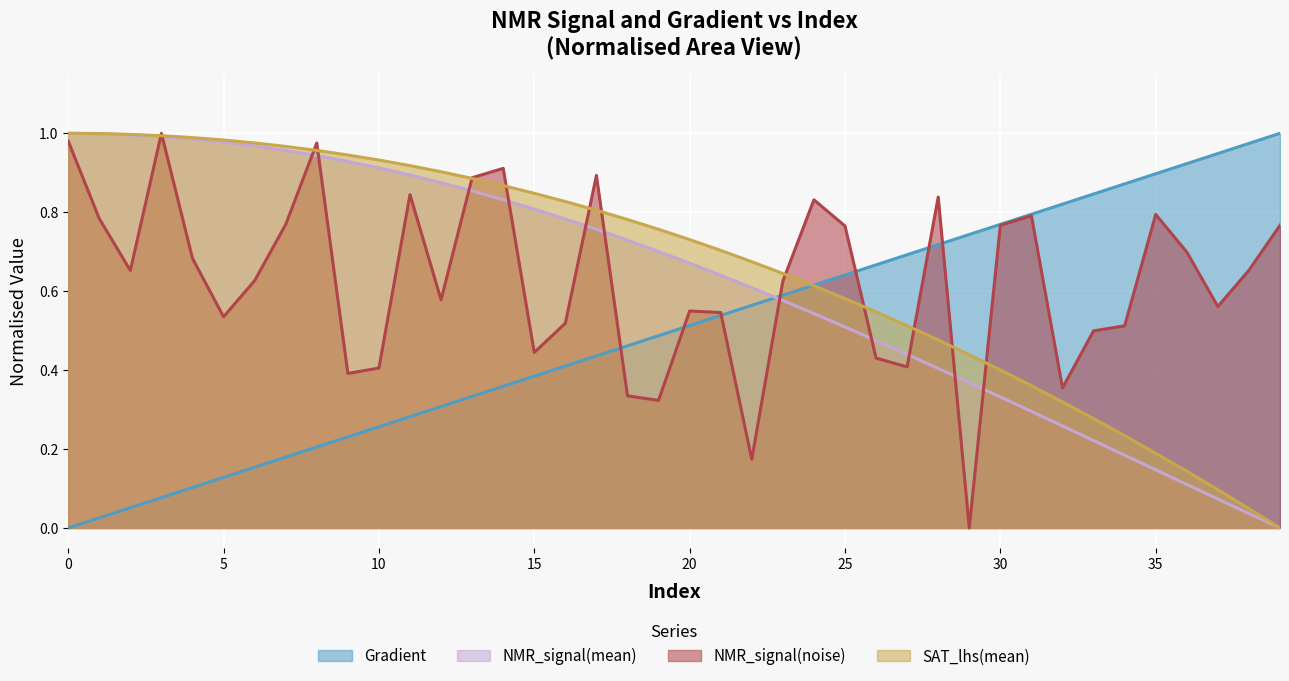

Rank the series at 6 from lowest to highest value.

Gradient, NMR_signal(mean)